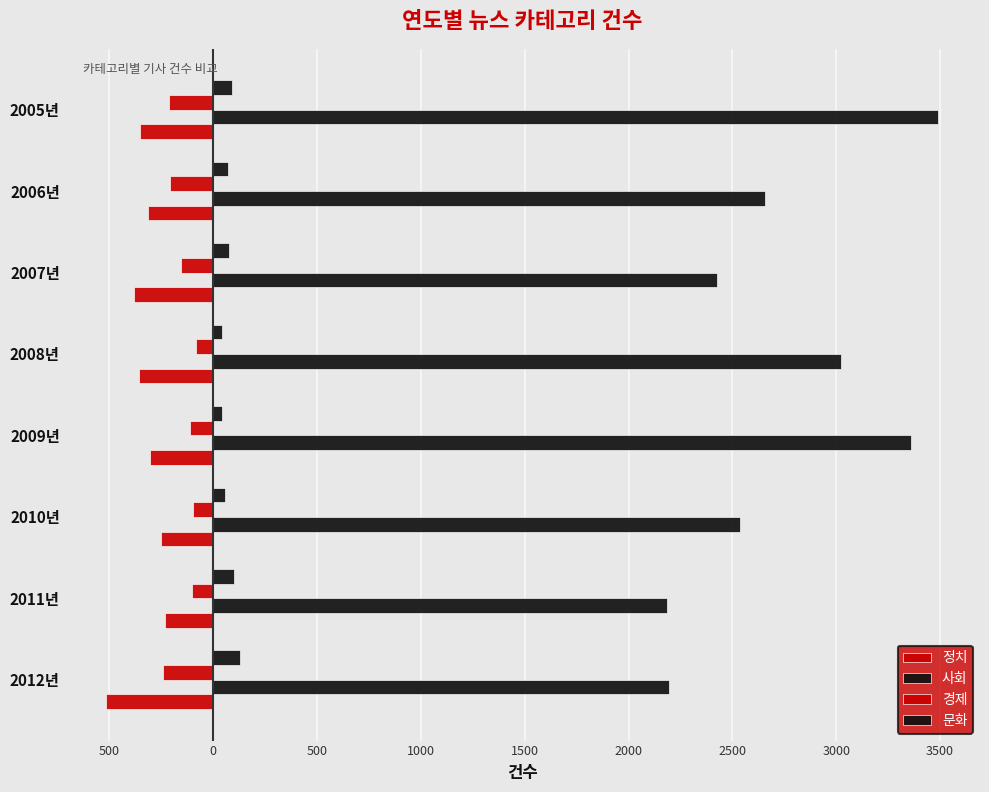

What is the difference between the maximum and minimum values in the 정치 series?

283